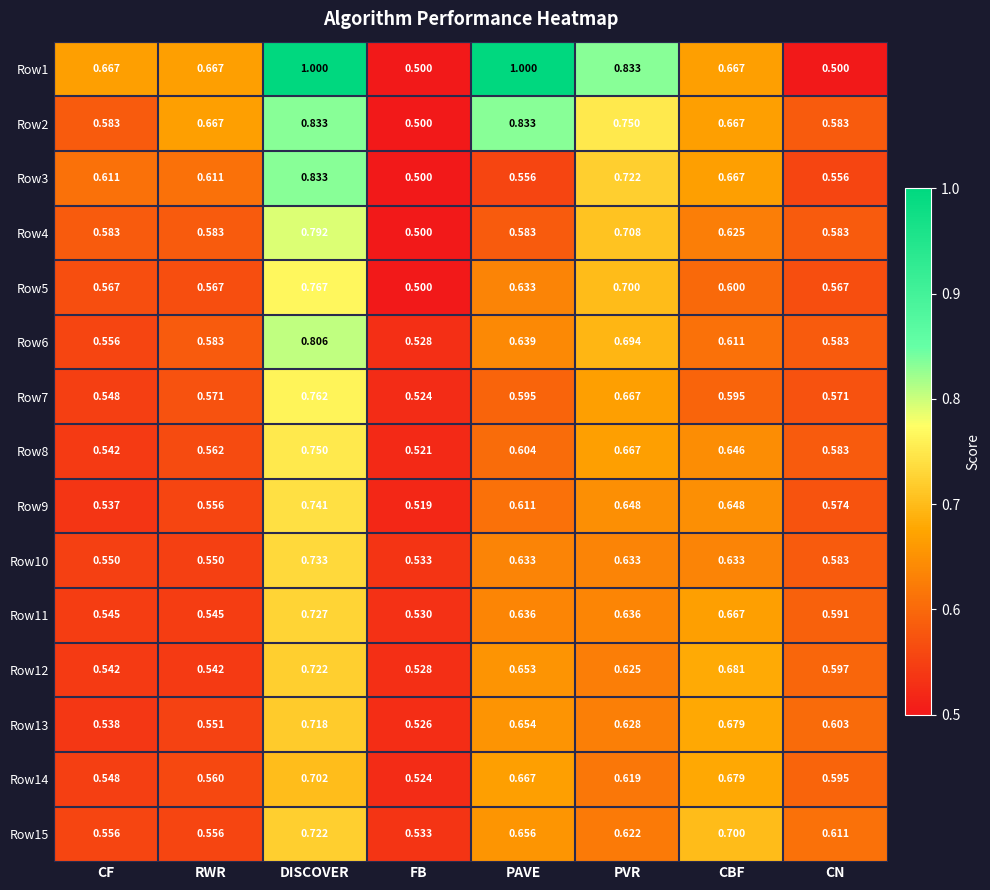

At which label is Row11 closest to 0?

FB